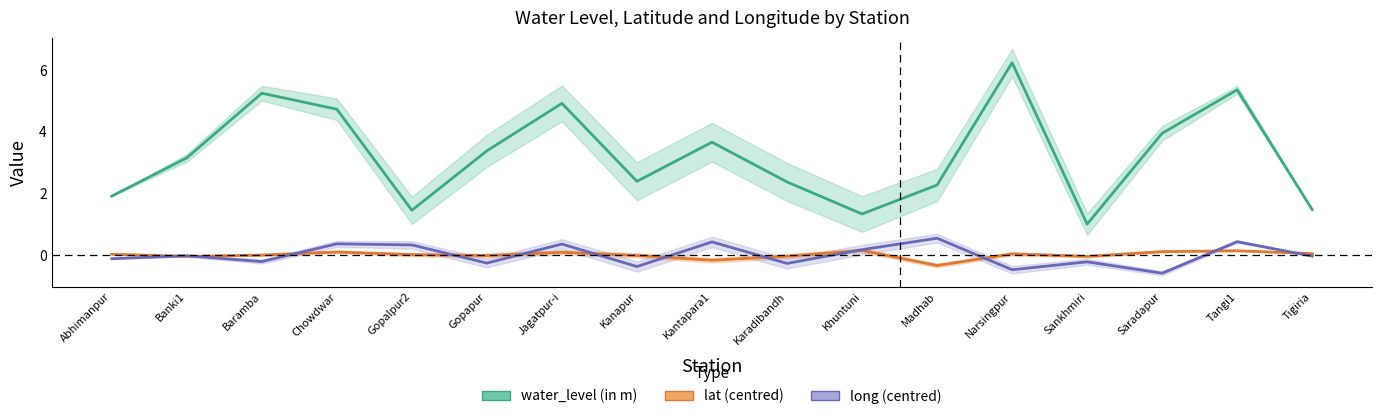

At which category does long (centred) reach its first local peak?

Banki1